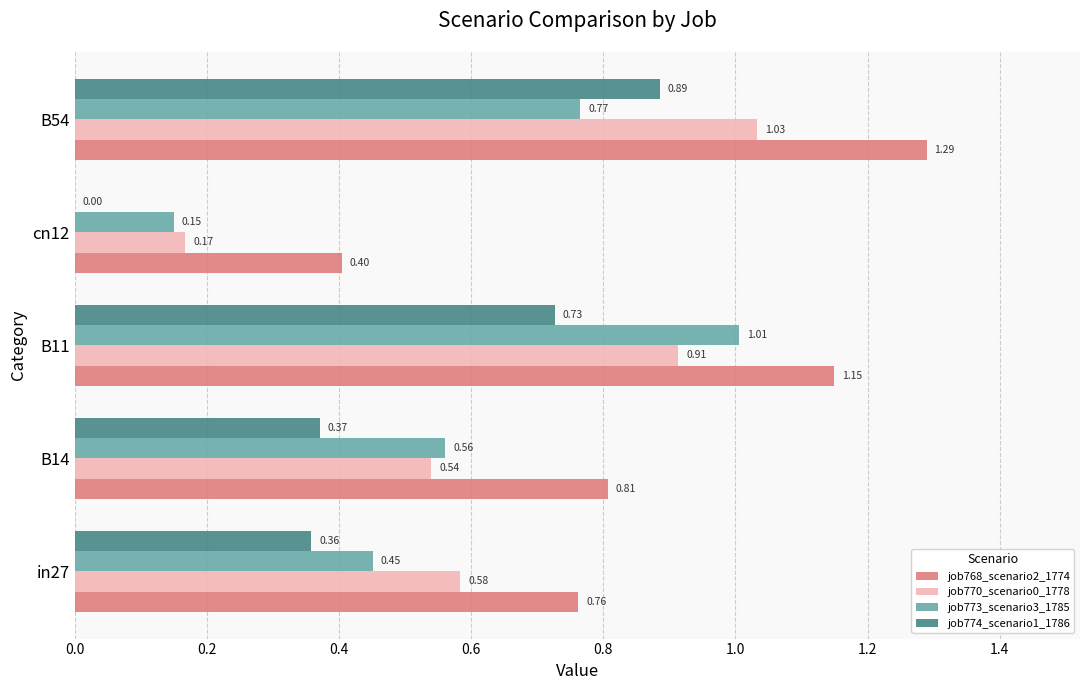

At which category is the sum across all series the highest?

B54